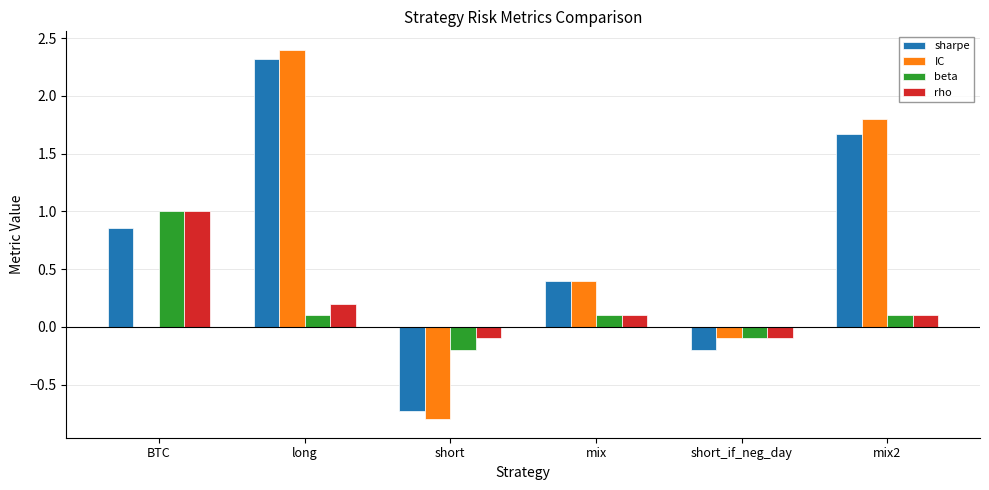

Are the bars horizontal?

No